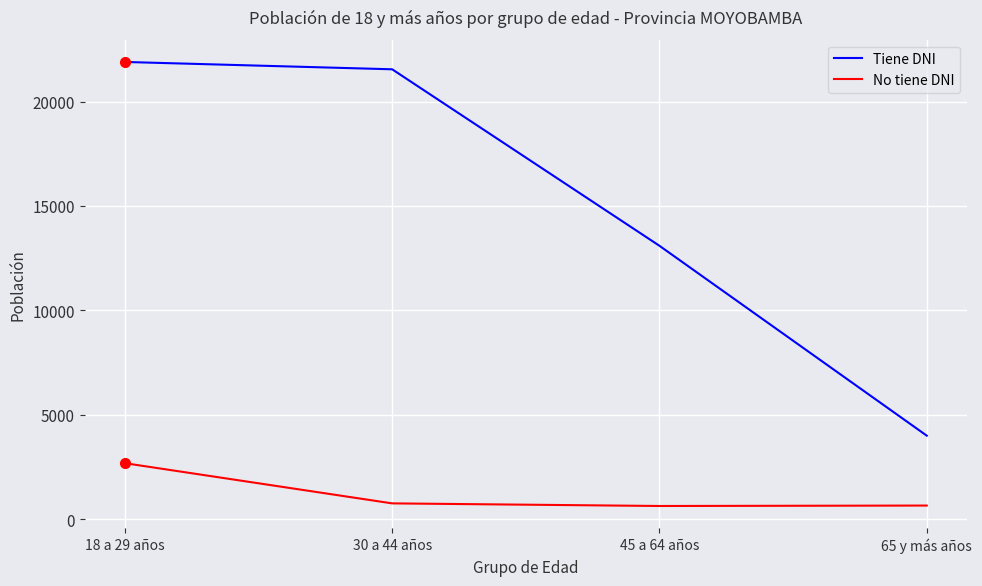

What is the spread (max minus min) of values at 18 a 29 años?

19209